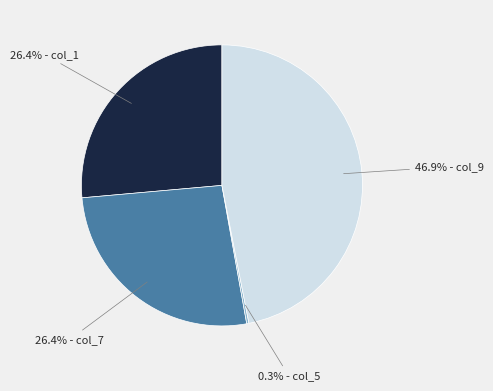

Is there any slice that represents more than half of the pie?

No